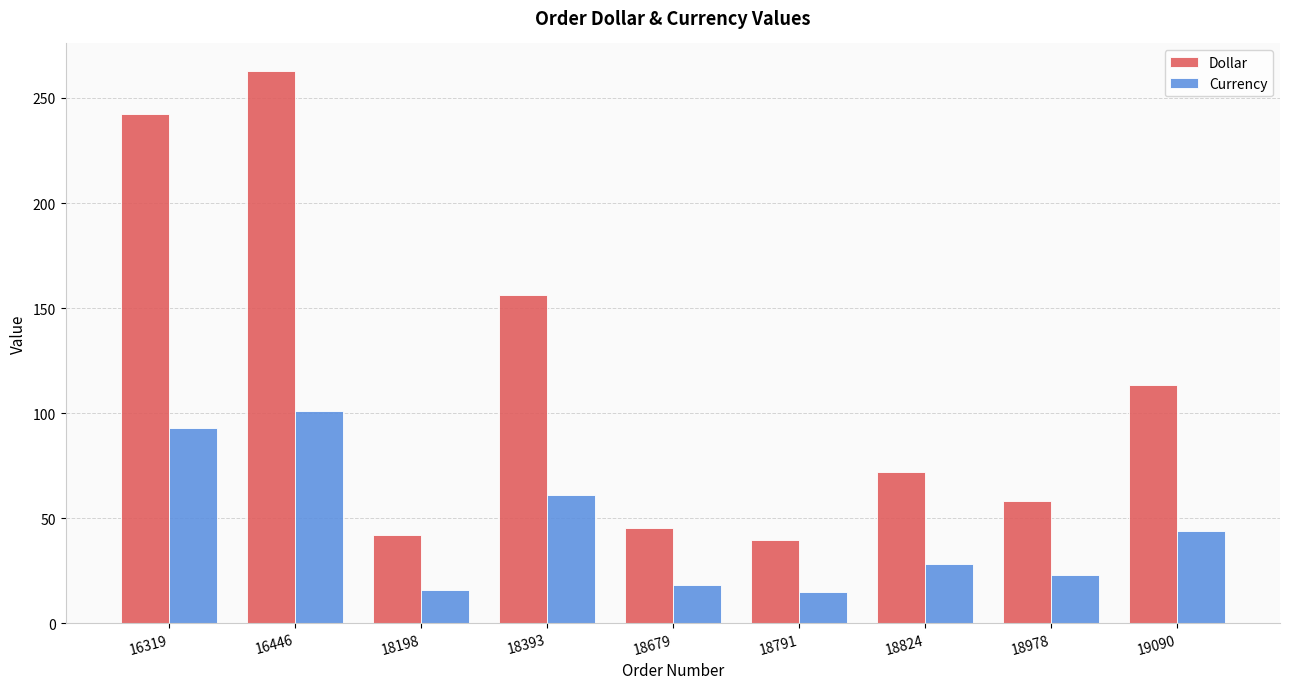

What is the difference between the highest and lowest values at 18679?

27.4